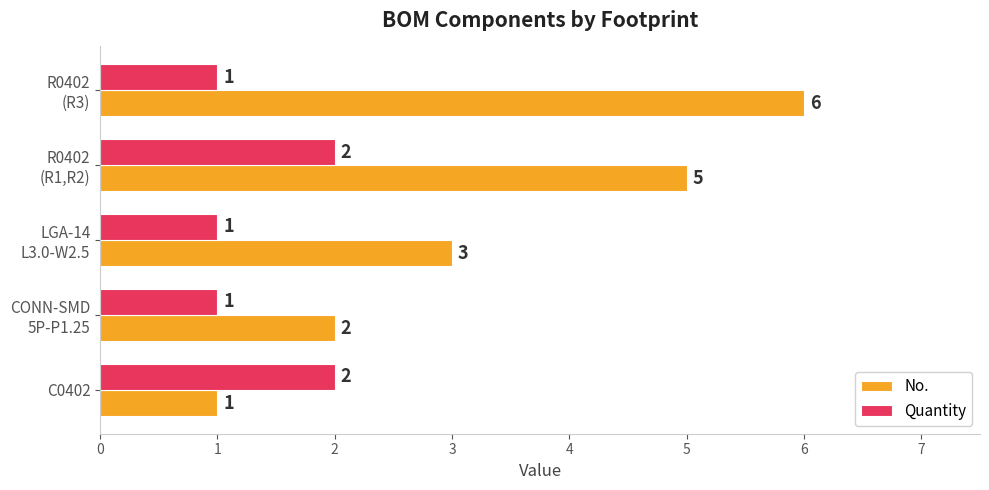

How many No. values are between 2 and 5?

3